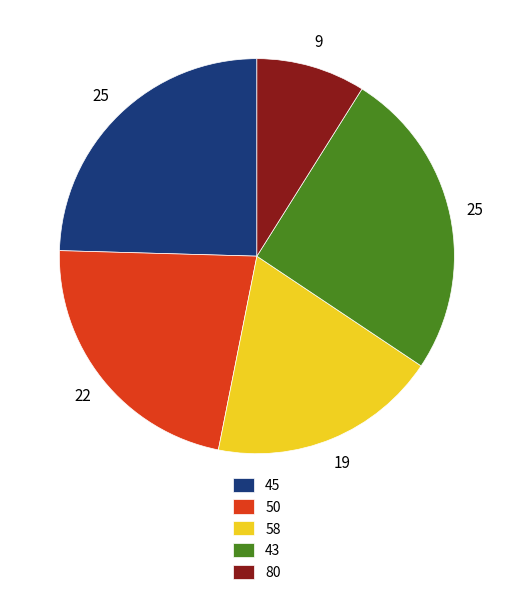

Which slice is the smallest?

80